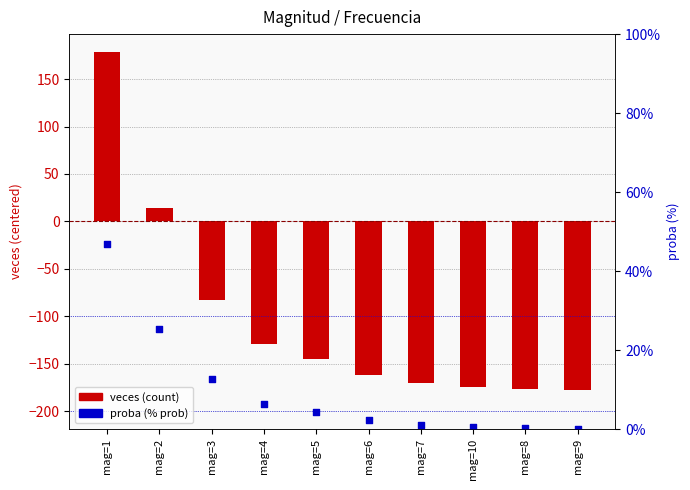

Which series has the largest total across all categories?

proba (%)